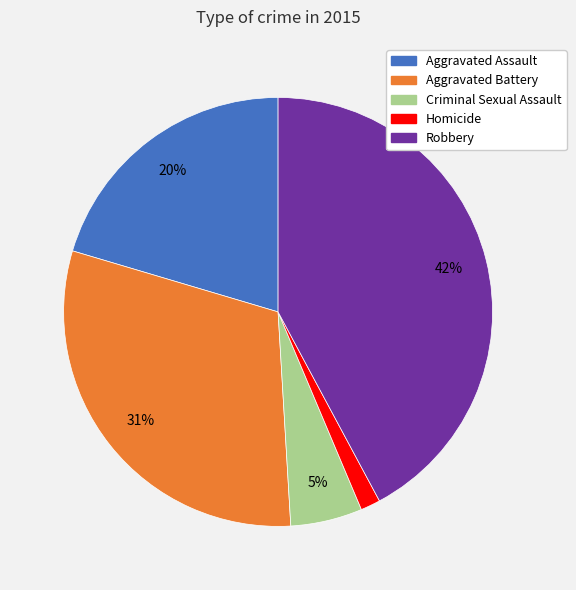

Approximately how many times larger is the value at Homicide compared to Aggravated Assault?

0.1